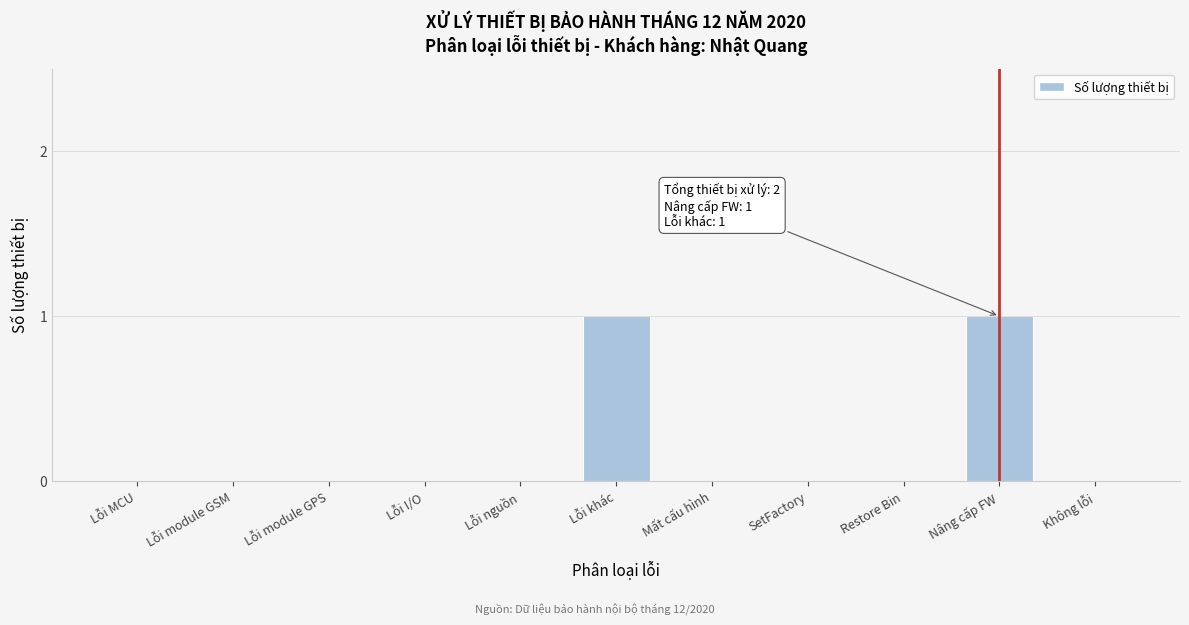

Reading right to left, transcribe all the data shown in this chart.

Không lỗi=0	Nâng cấp FW=1	Restore Bin=0	SetFactory=0	Mất cấu hình=0	Lỗi khác=1	Lỗi nguồn=0	Lỗi I/O=0	Lỗi module GPS=0	Lỗi module GSM=0	Lỗi MCU=0